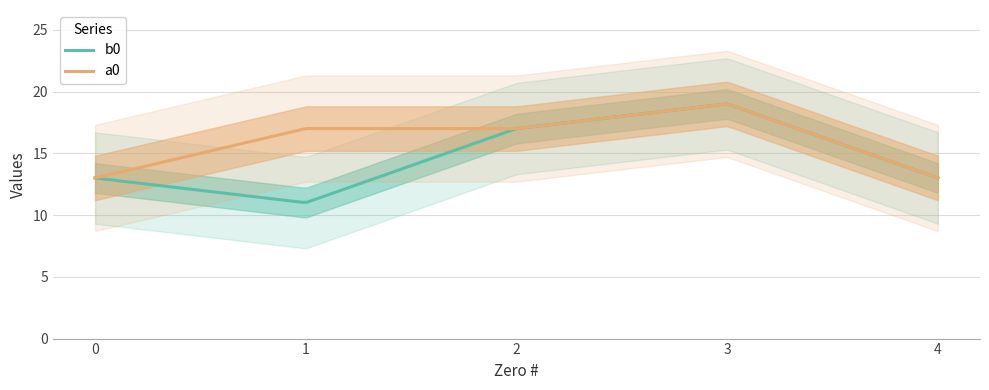

Reading right to left, list all the values displayed in this chart.

b0: 13	19	17	11	13
a0: 13	19	17	17	13